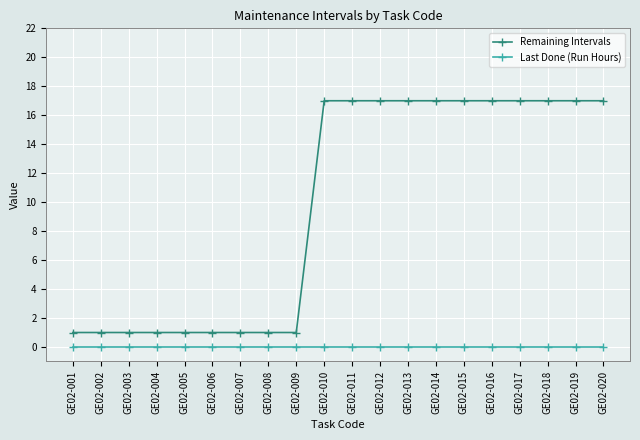

Is it true that Remaining Intervals equals 5 at GE02-014?

False